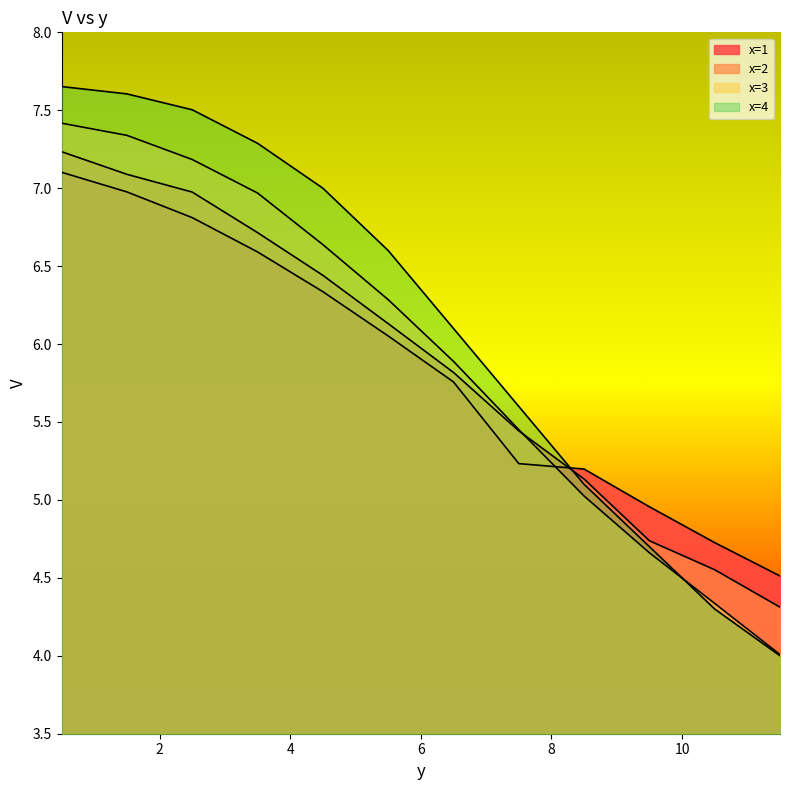

Does the chart have visible grid lines?

No